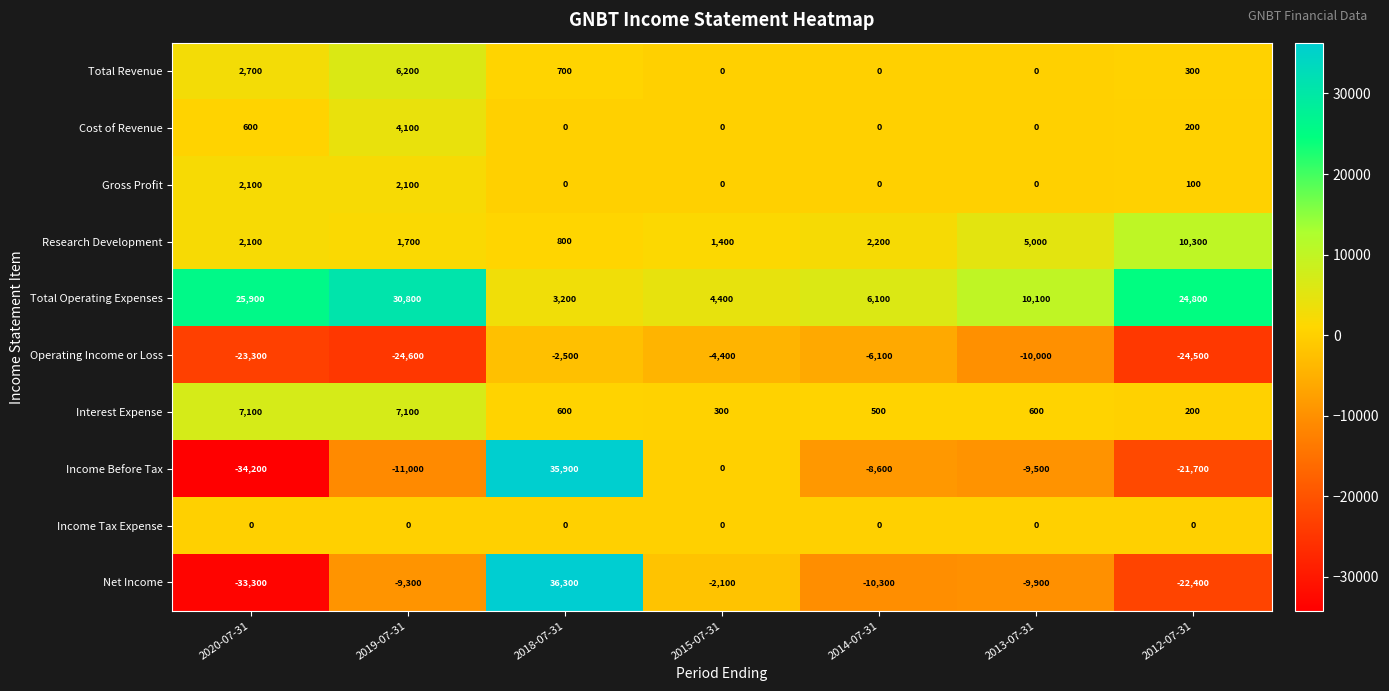

Which label corresponds to the smallest value in the chart?

2020-07-31